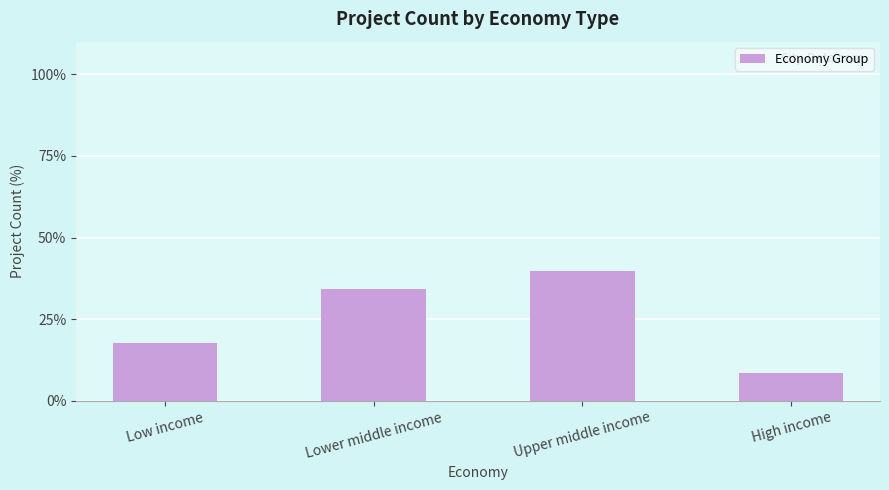

Reading left to right, list all the values displayed in this chart.

Low income=17.6	Lower middle income=34.4	Upper middle income=39.7	High income=8.4